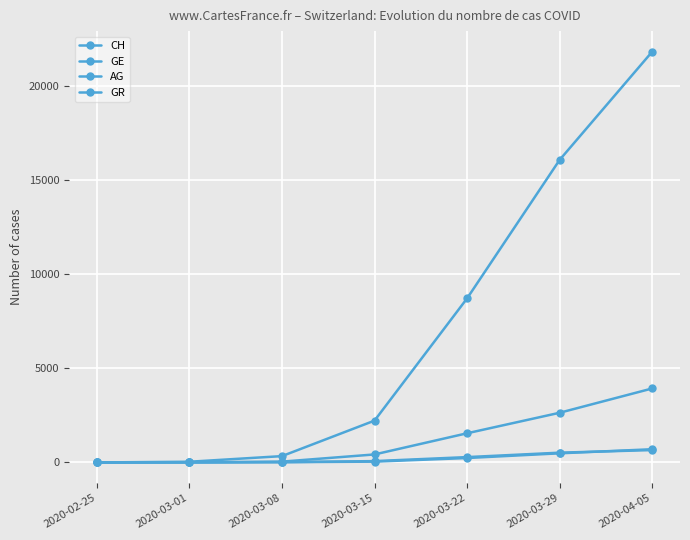

Rank the categories by GR value from highest to lowest.

2020-04-05, 2020-03-29, 2020-03-22, 2020-03-15, 2020-03-08, 2020-03-01, 2020-02-25